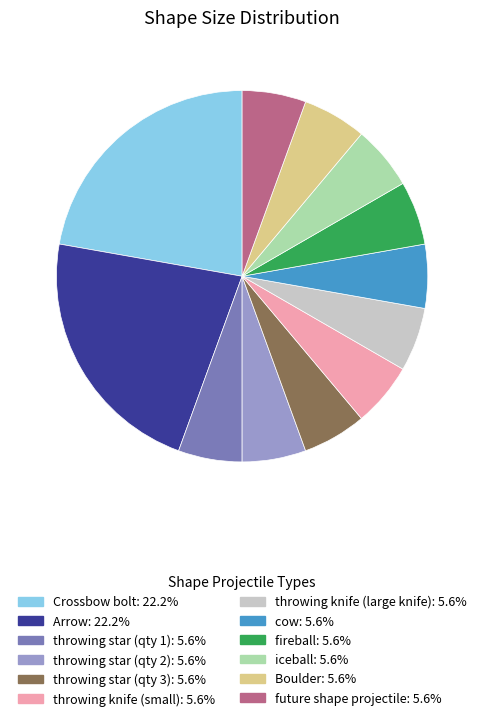

The throwing knife (large knife) slice represents 6% of the pie. True or false?

True